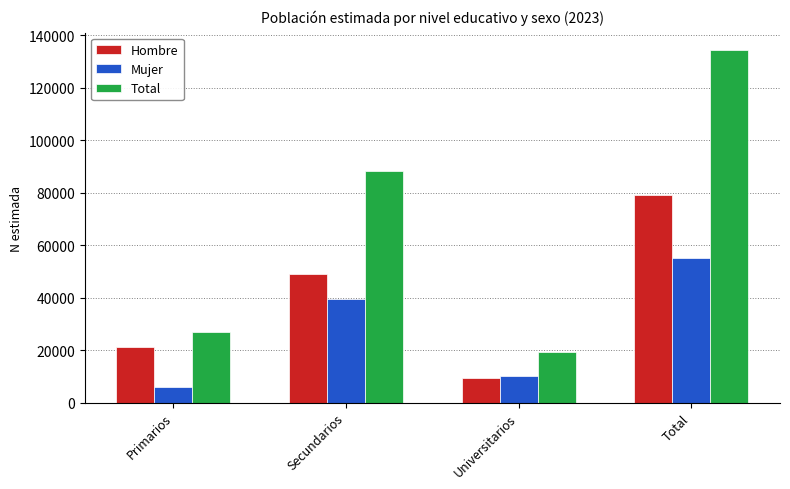

What position from the left is Total?

4